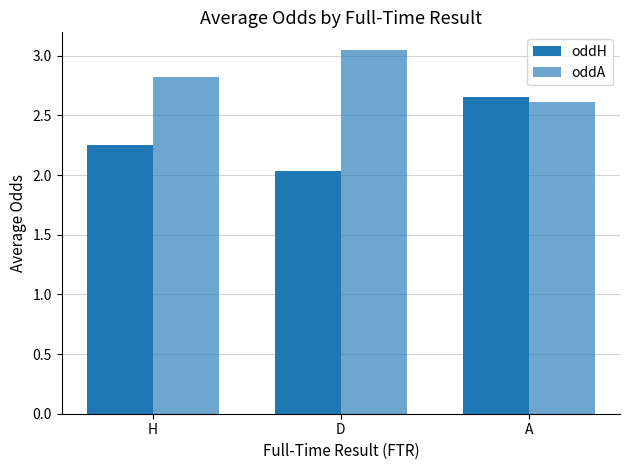

List the series in order of their overall mean, highest first.

oddA, oddH